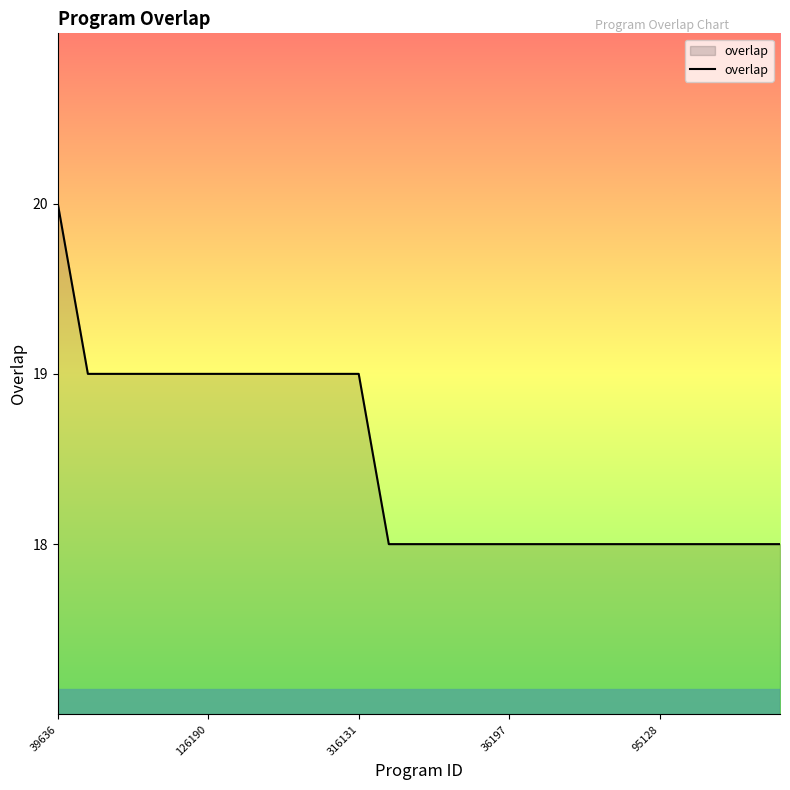

What is the smallest value displayed?

18